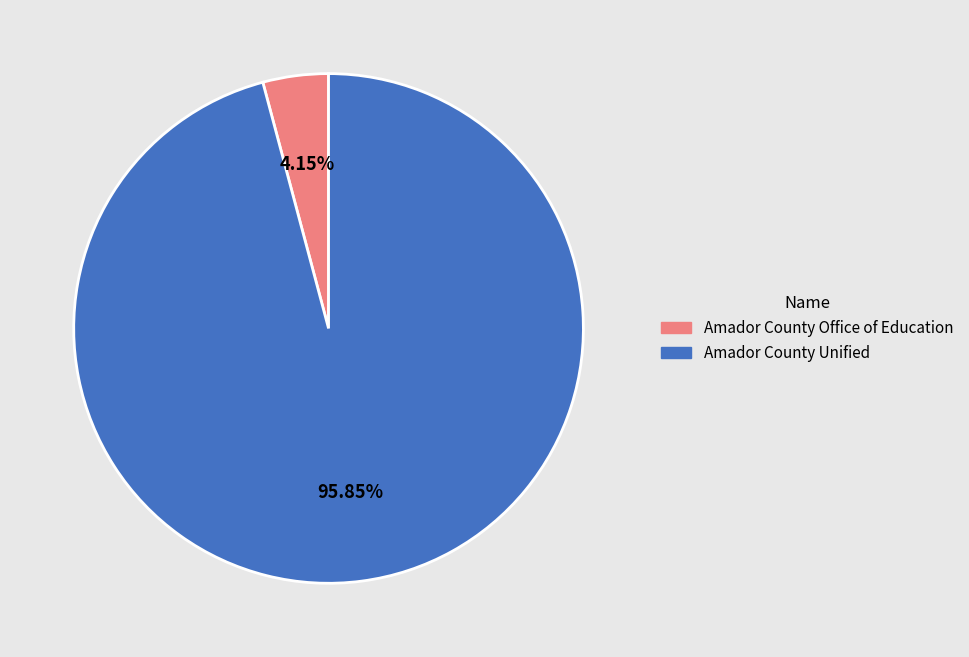

What is the largest slice in the pie chart?

Amador County Unified